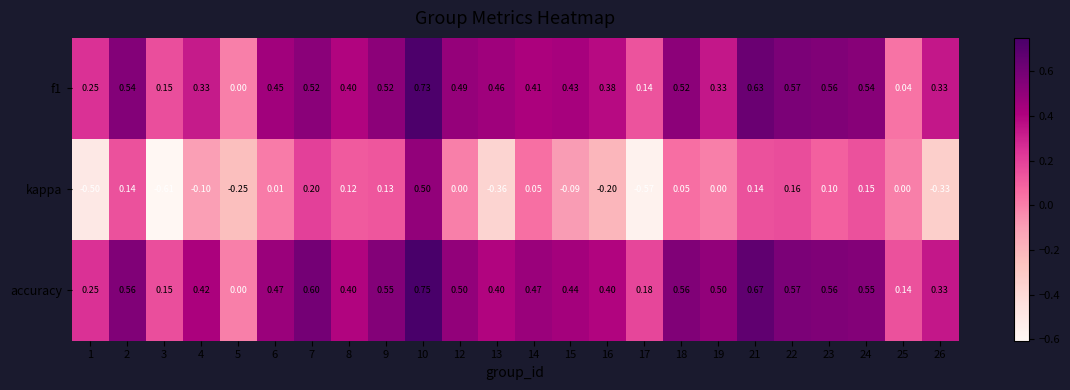

Between 23 and 24, which series saw the biggest shift?

kappa